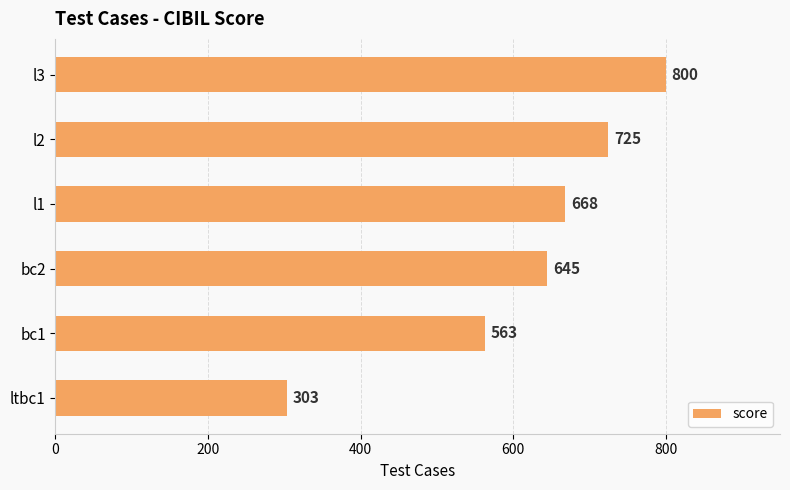

Count the number of data series in this chart.

1